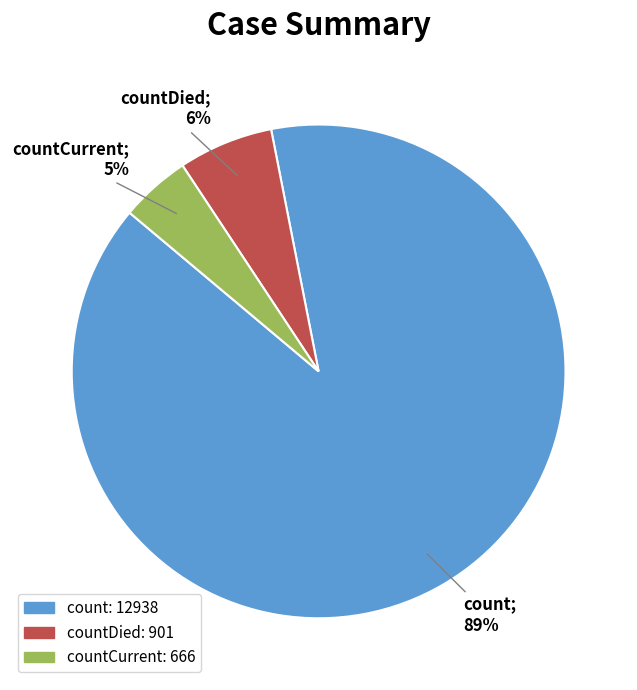

Does any single category account for the majority?

Yes